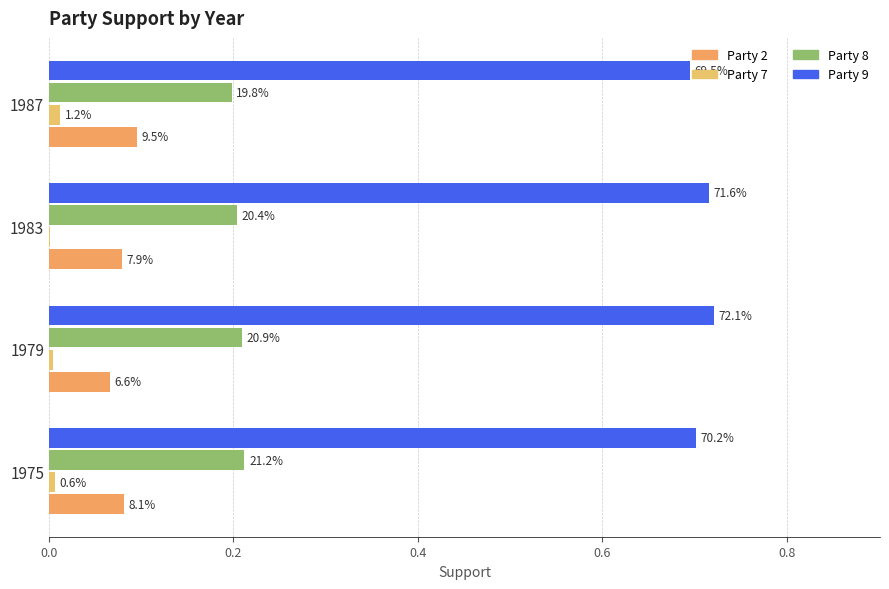

Is it true that party 7 equals 0.0 at 1975?

False